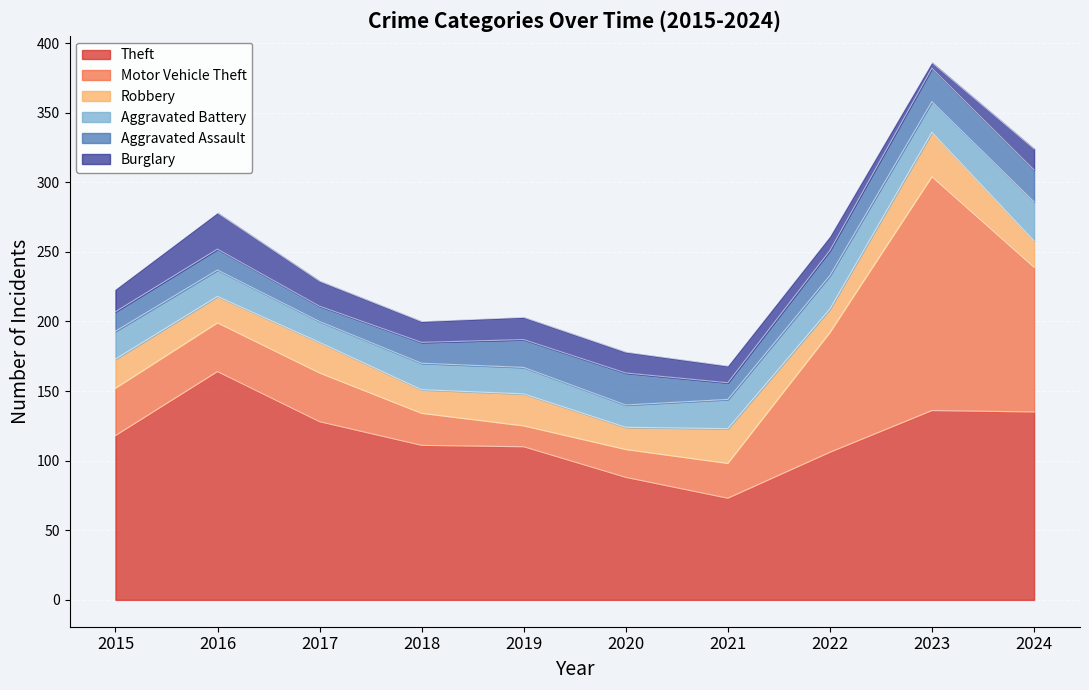

Between 2017 and 2015, which is larger?

2017